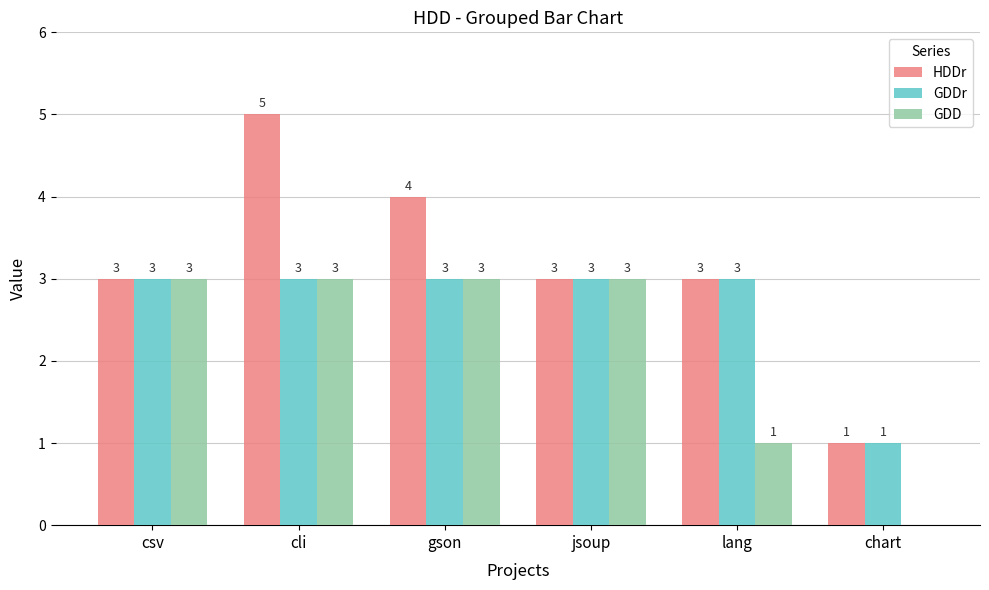

What is the difference between the GDD values at lang and csv?

2